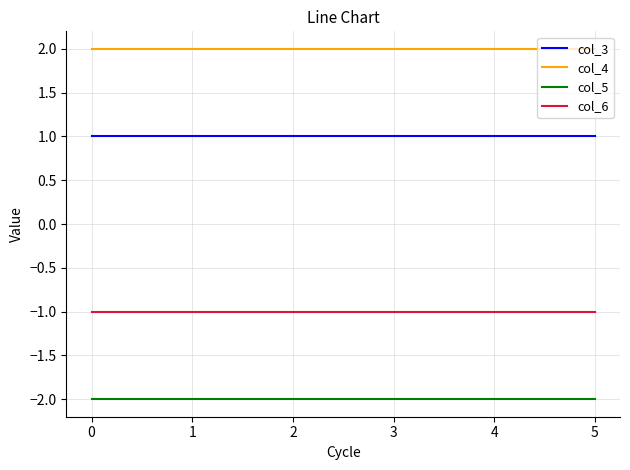

True or false: col_4 and col_6 cross at least once.

False